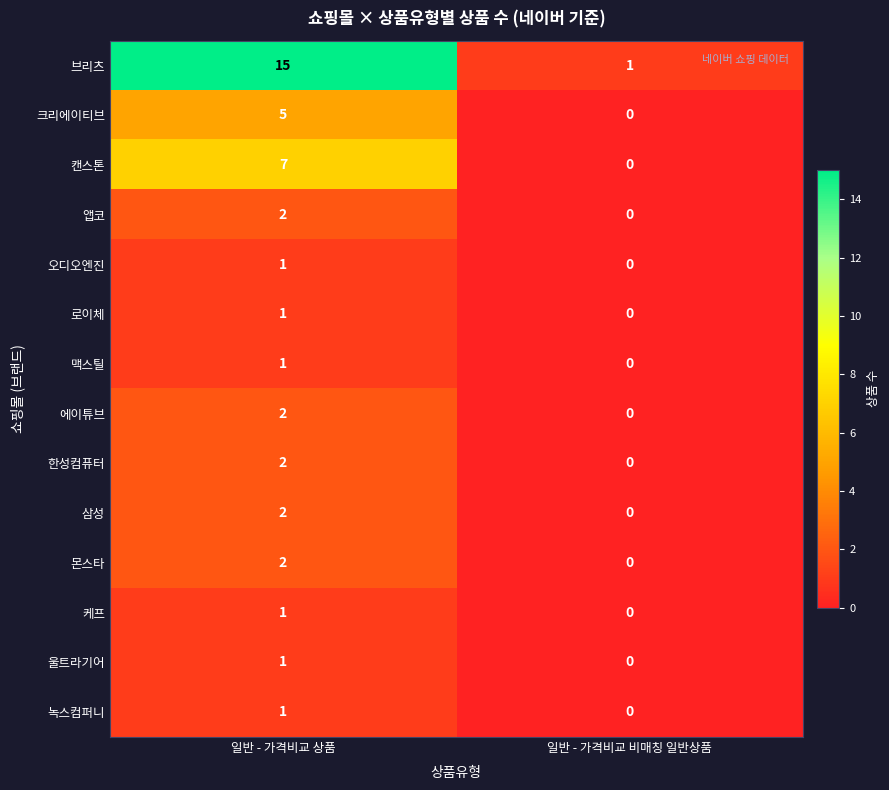

Where is 맥스틸 nearest to the value 0?

일반 - 가격비교 비매칭 일반상품